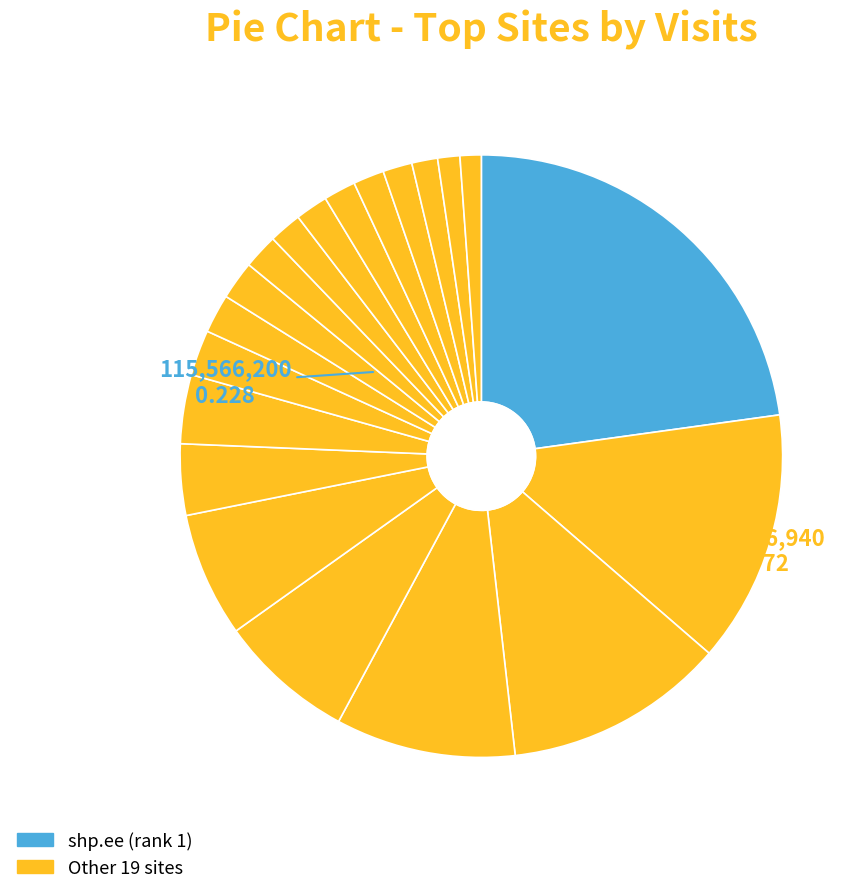

Which slice is the largest?

shp.ee